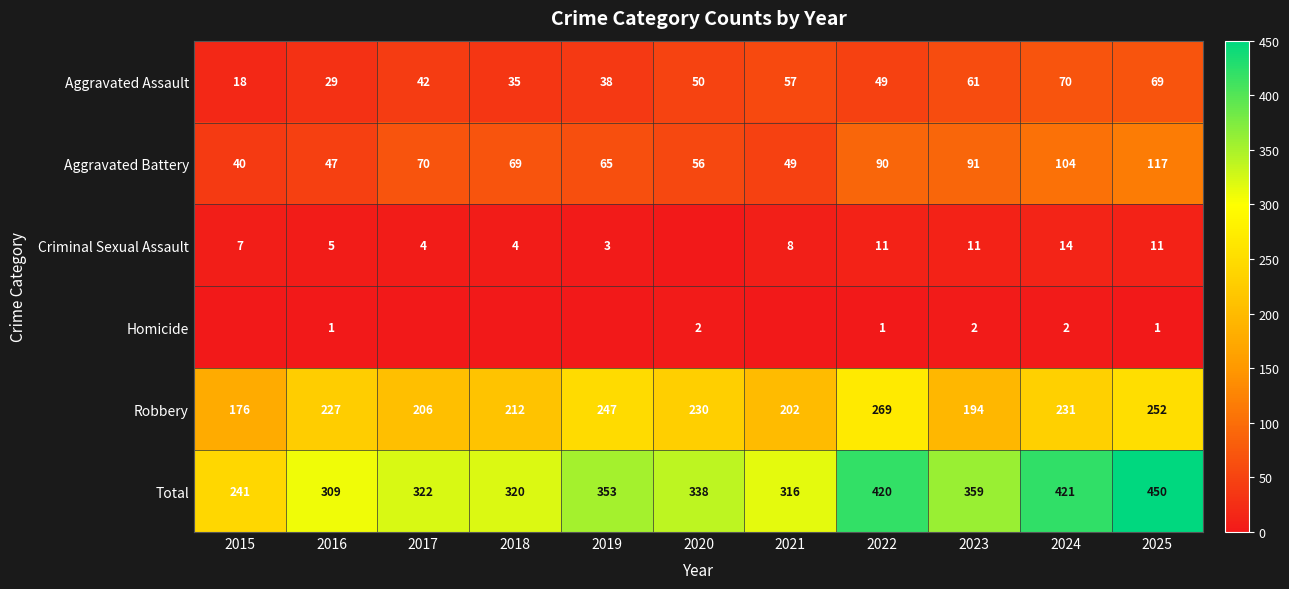

Between 2024 and 2025, which series saw the biggest shift?

Total